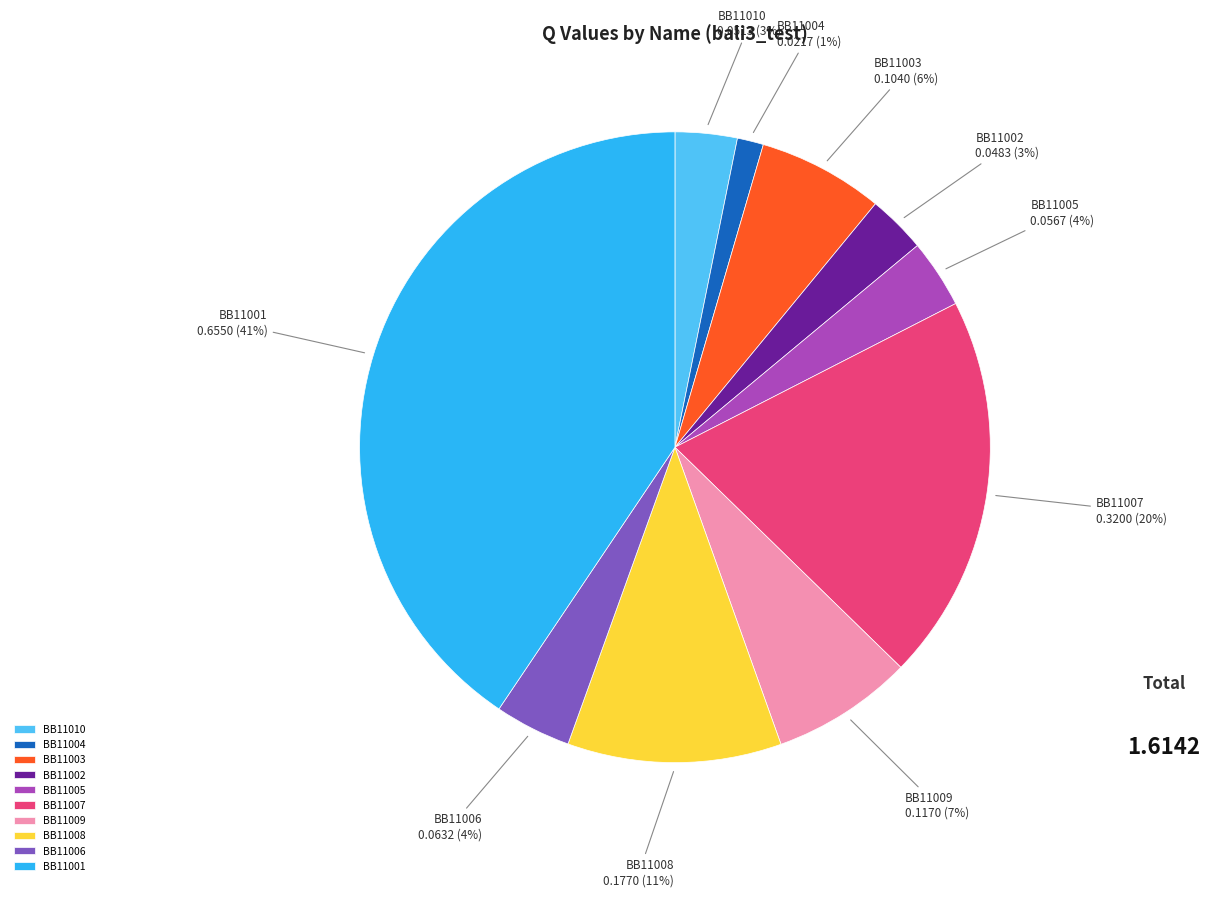

How many segments does this pie chart have?

10